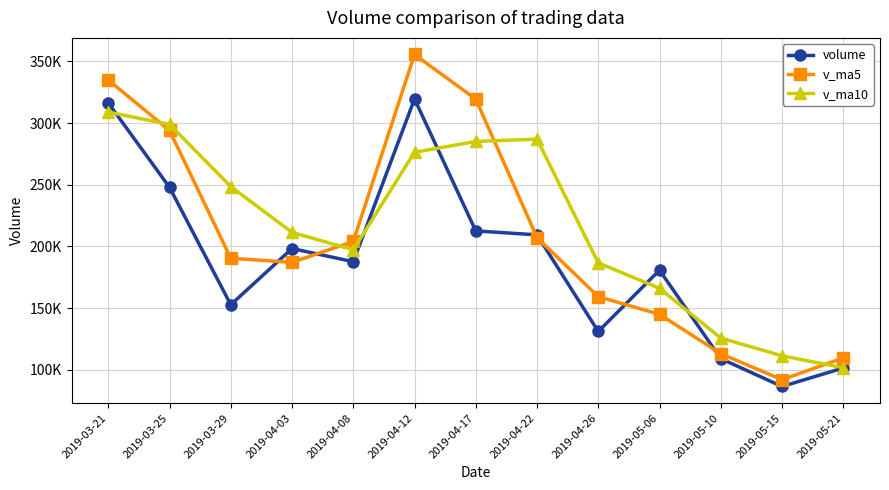

What is the label of the 7th point from the right?

2019-04-17